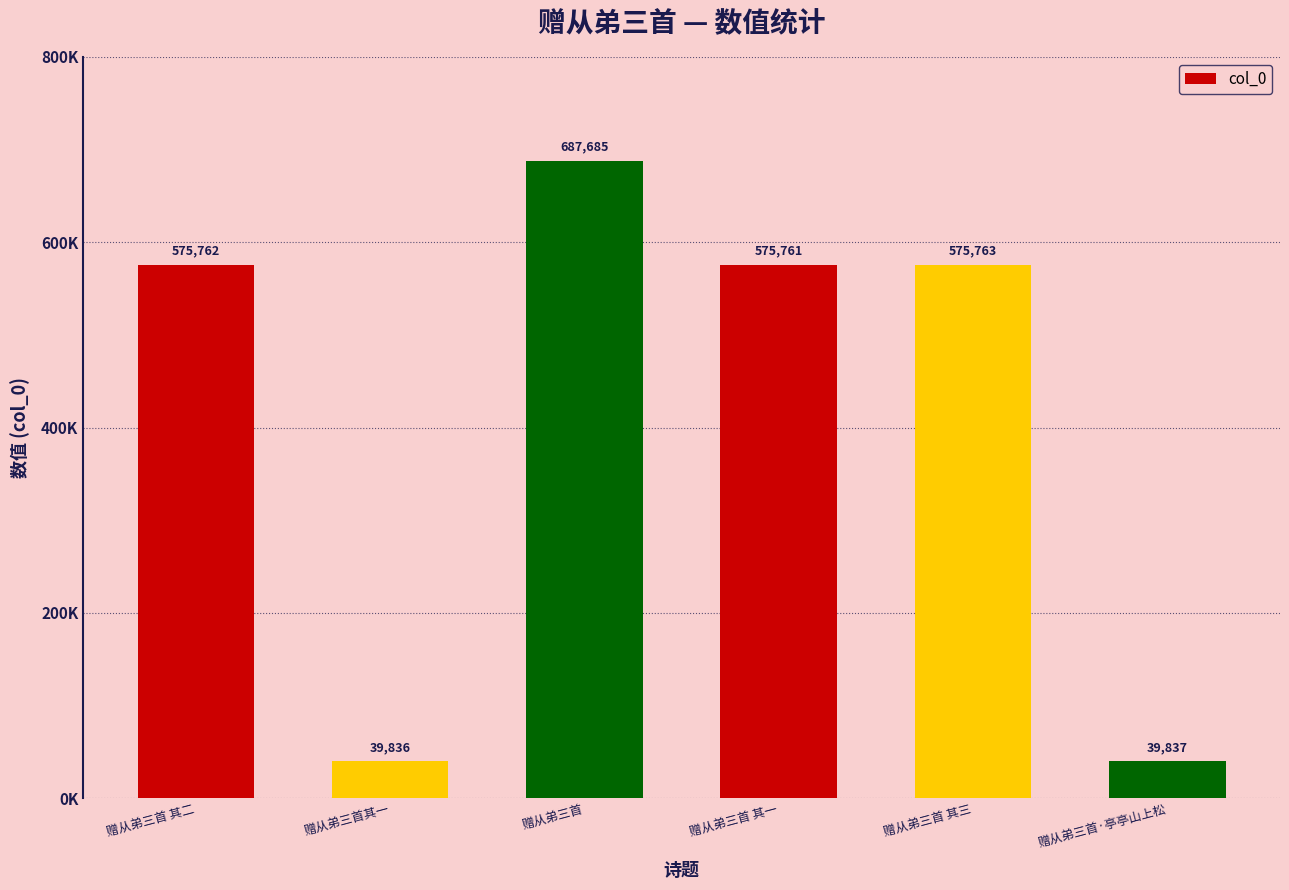

At which label is the value closest to 363760?

赠从弟三首 其一